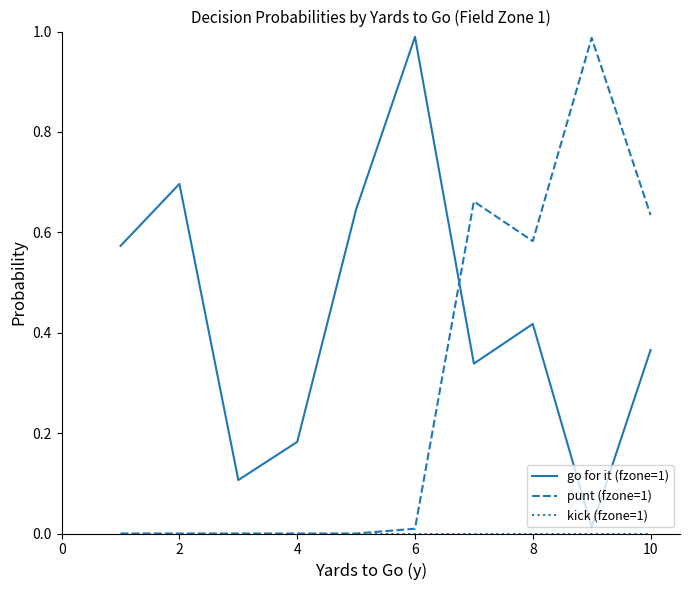

Which series ends up on top after the final intersection of punt (fzone=1) and go for it (fzone=1)?

punt (fzone=1)